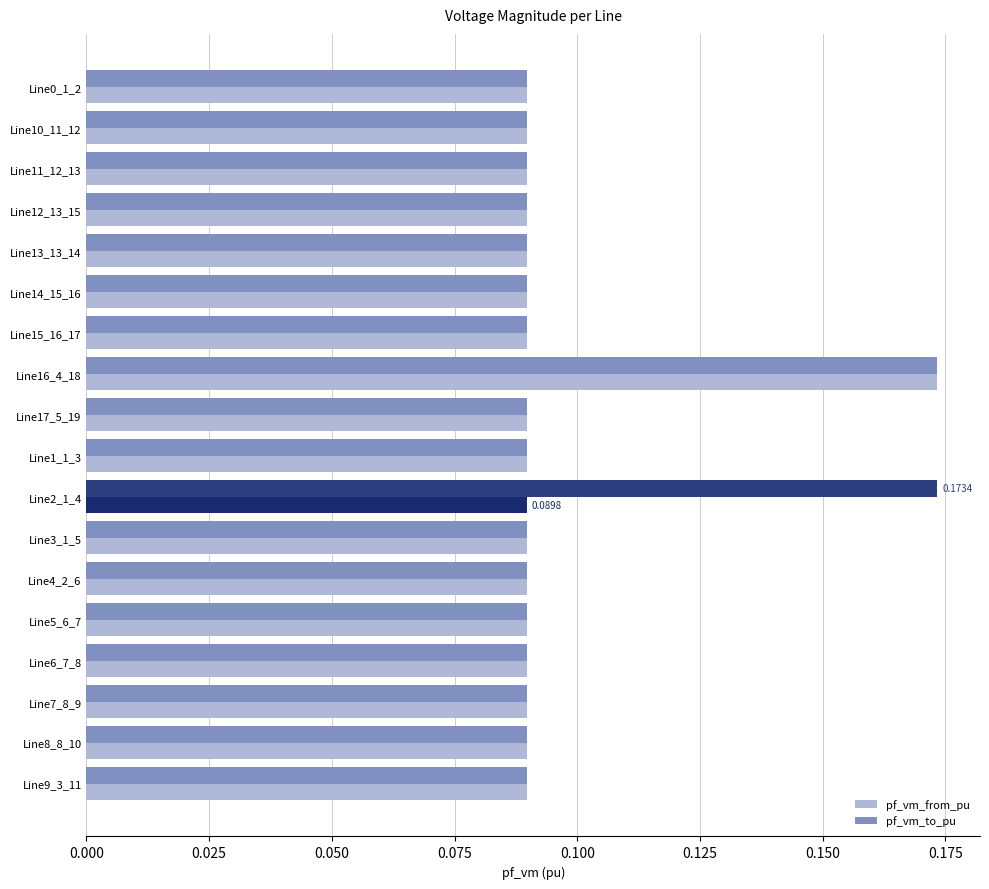

What is the total value across all series at Line16_4_18?

0.3